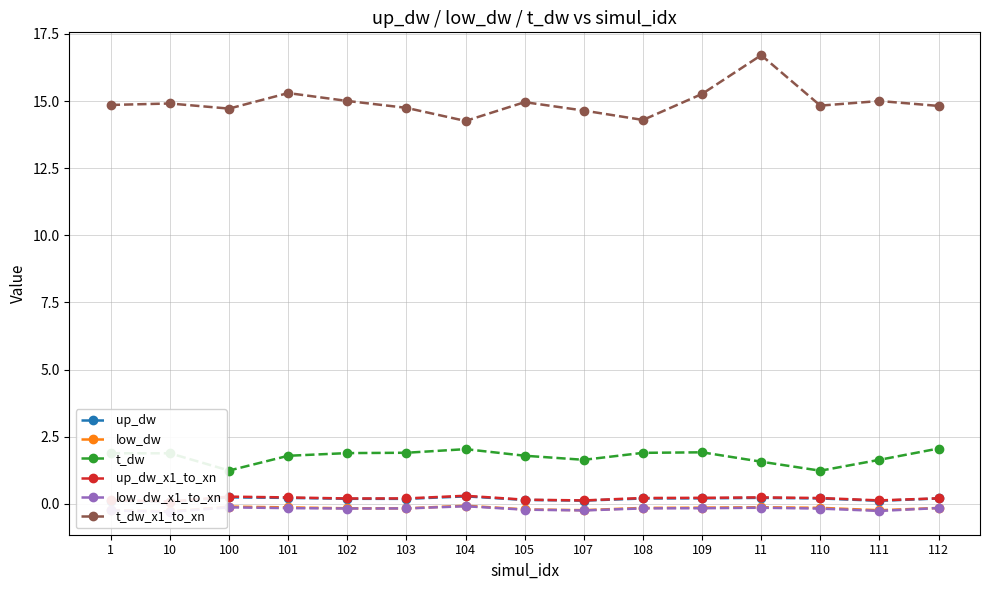

Is it true that low_dw_x1_to_xn equals -0.3 at 10?

True